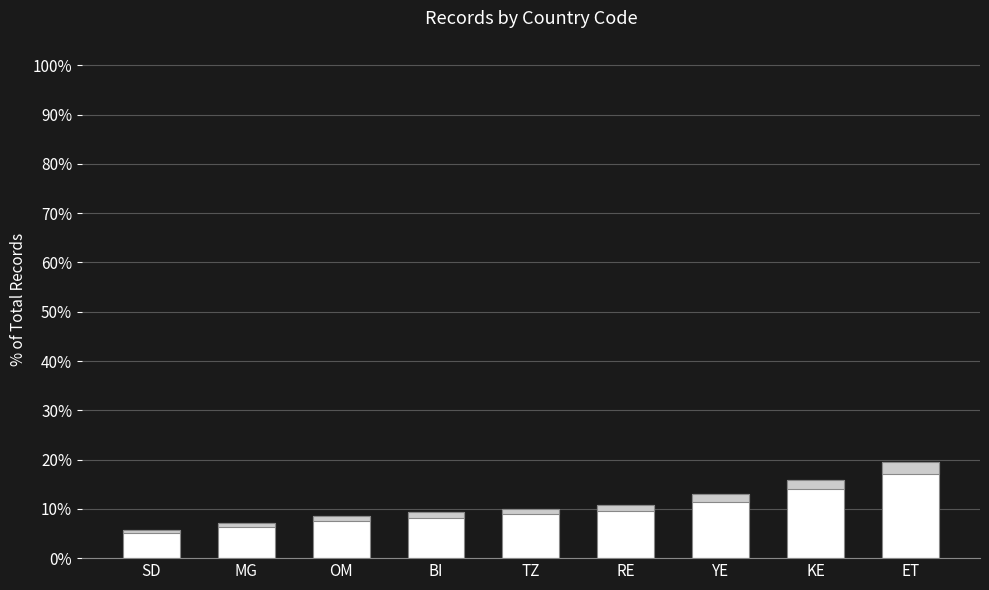

Is it true that the value at RE is 10.8?

True